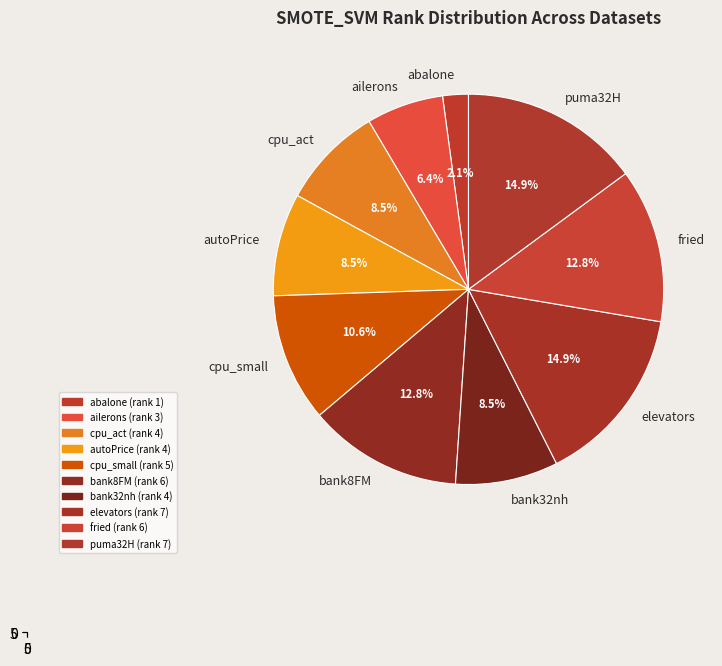

Rank the categories by value from highest to lowest.

elevators, puma32H, bank8FM, fried, cpu_small, cpu_act, autoPrice, bank32nh, ailerons, abalone